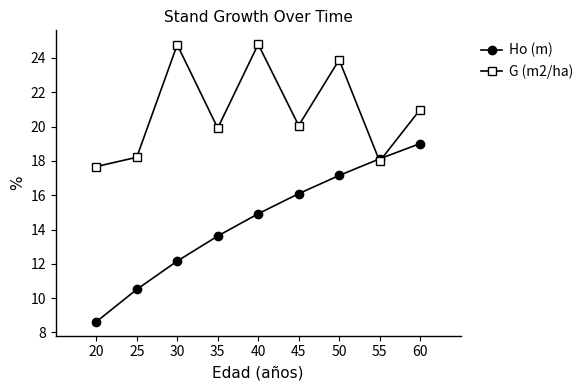

True or false: G (m2/ha) has a value of 13.6 at 60.

False